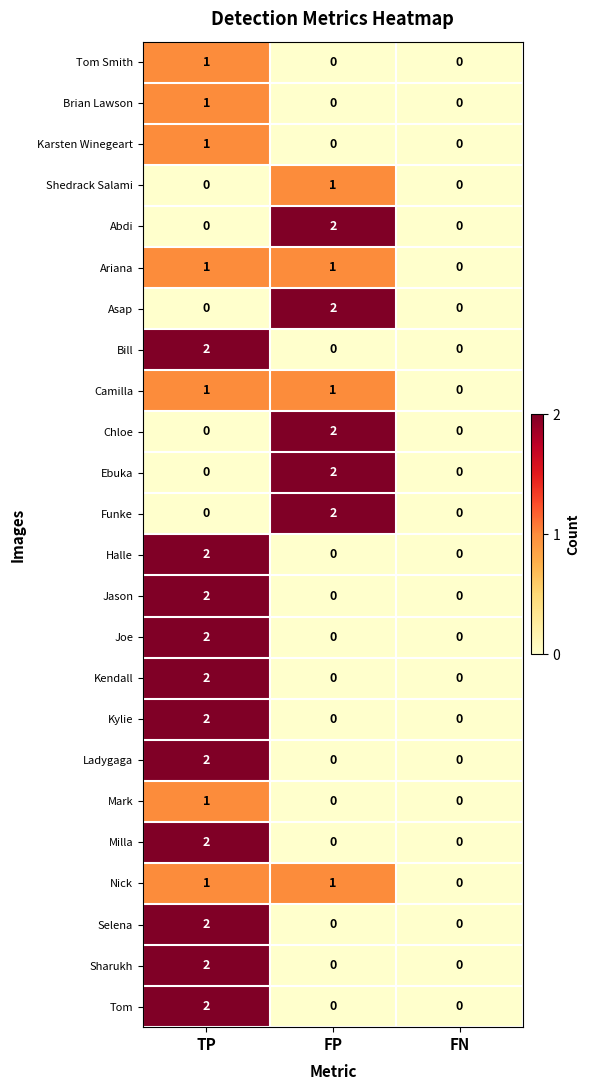

How many categories are shown in the chart?

3